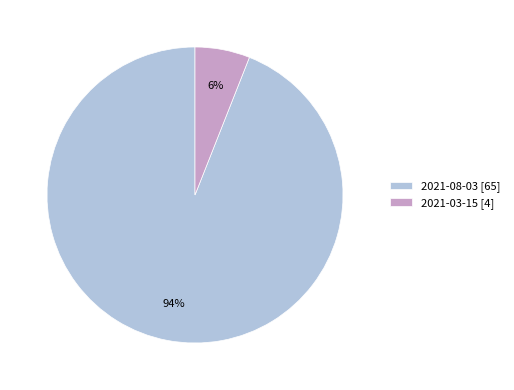

Rank the categories by value from highest to lowest.

2021-08-03, 2021-03-15